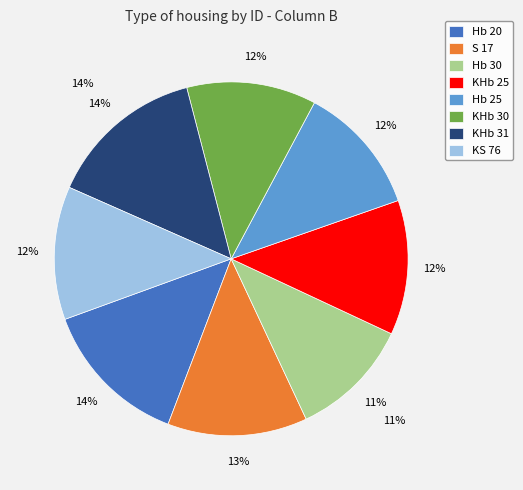

True or false: Hb 20 accounts for 21% of the total.

False